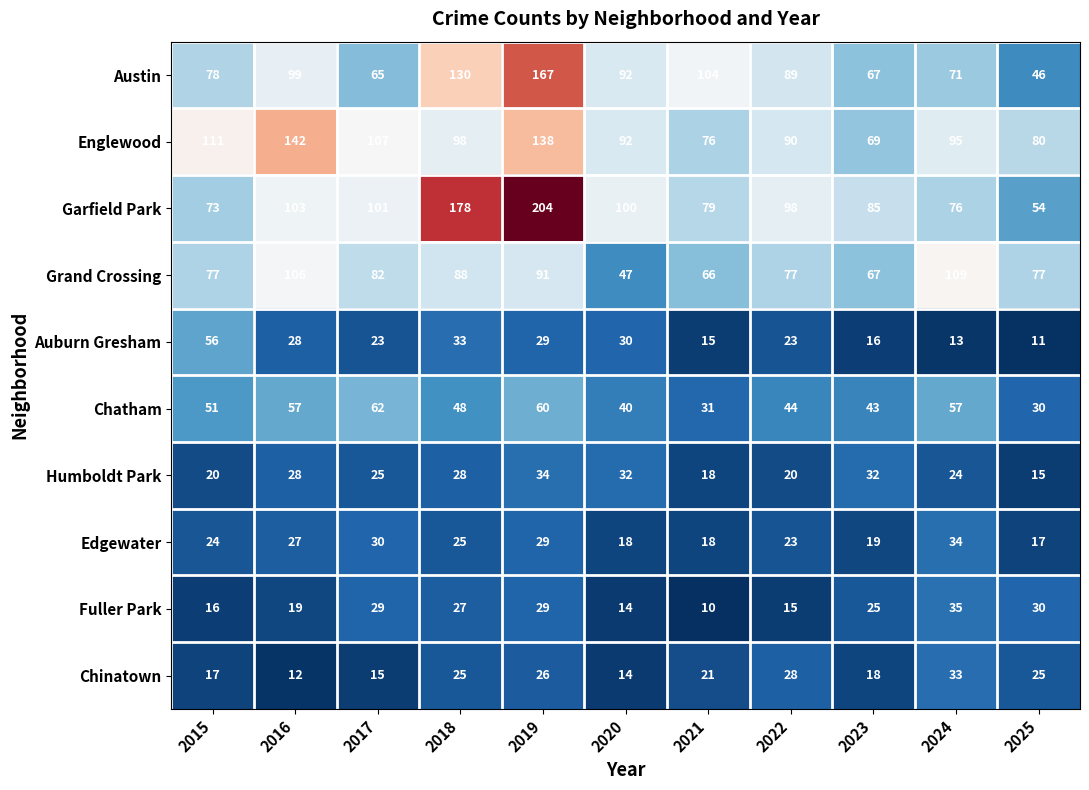

What is the smallest value displayed?

10